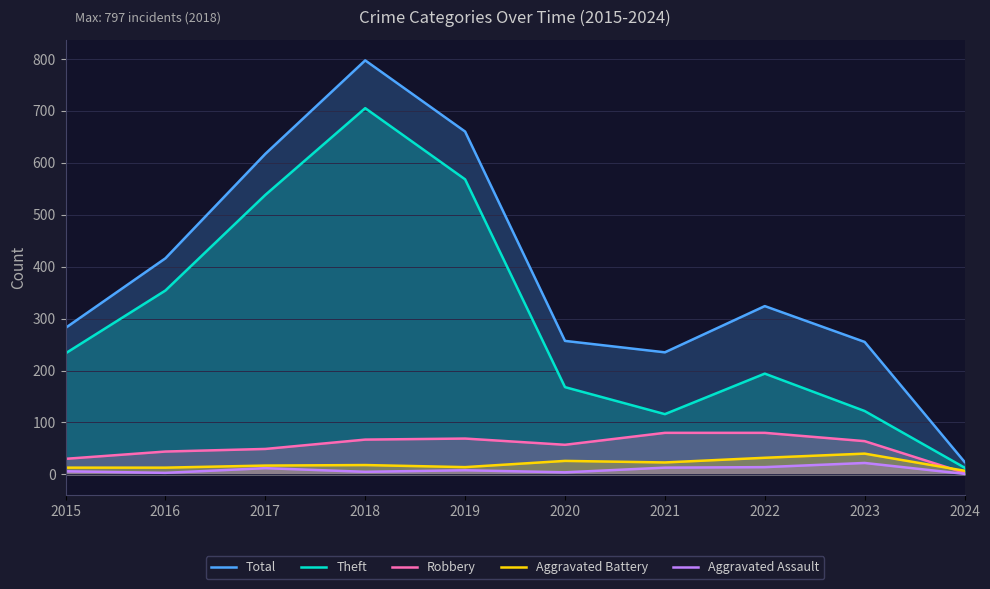

Does the chart display data point markers on the line(s)?

No